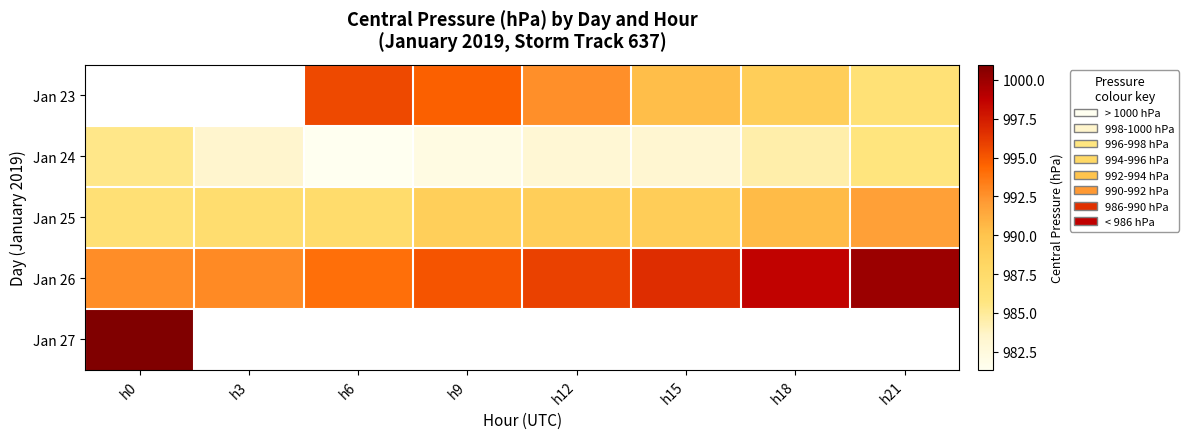

How many values in the Jan 24 series are below 983?

2